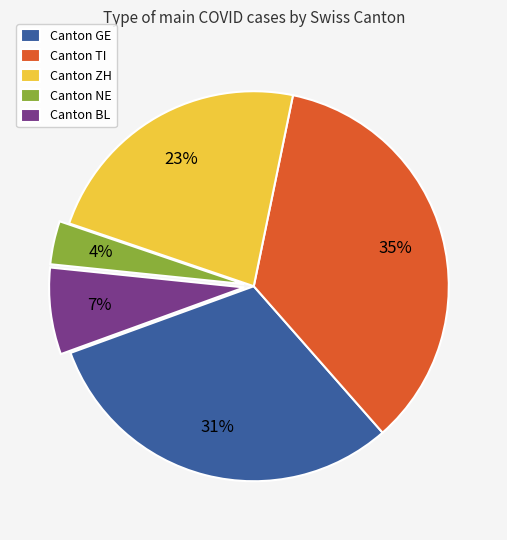

Is it true that Canton GE is 31% of the pie?

True